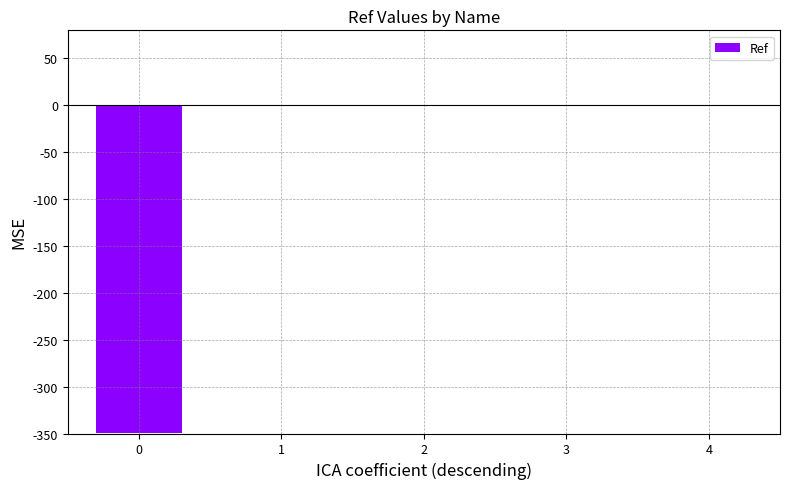

Is it true that the value at 1 is -0.0?

True